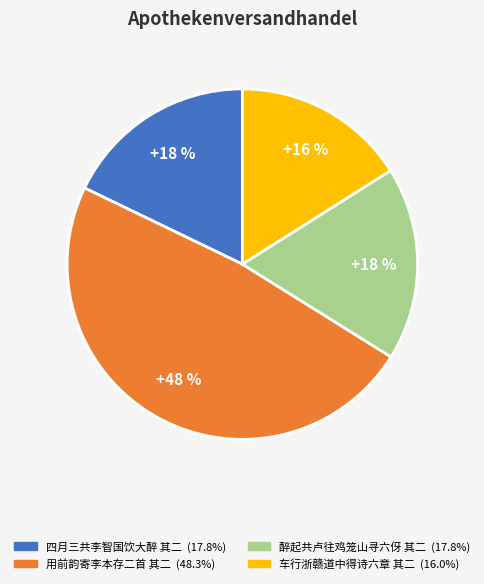

To the nearest percent, what is the difference between the largest and smallest slice percentages?

32%